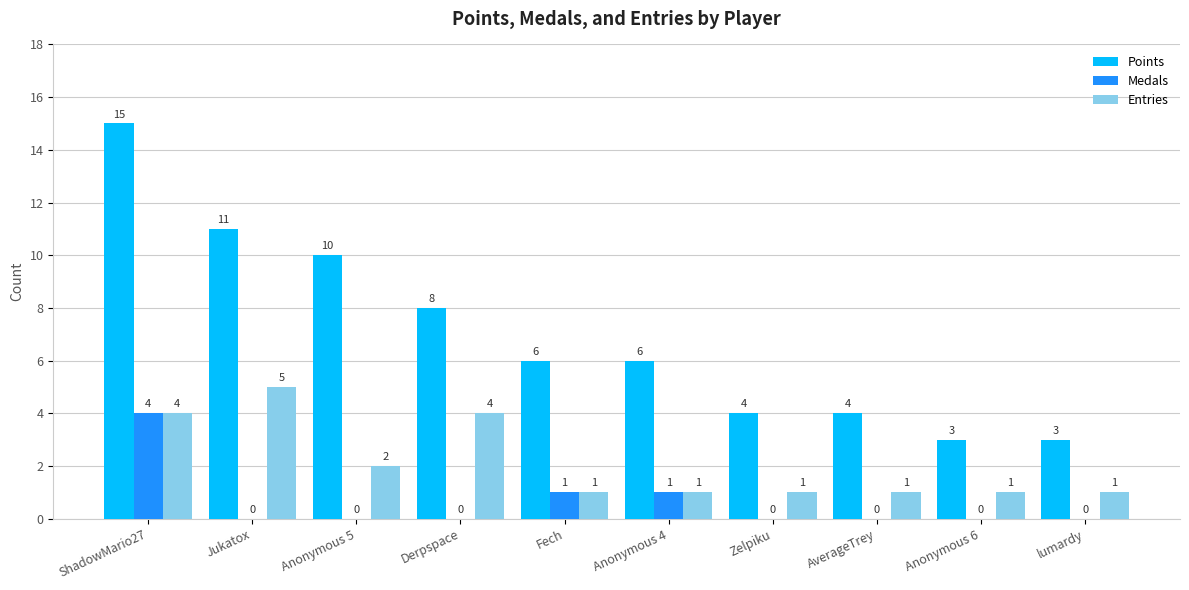

True or false: Medals has a value of 4 at ShadowMario27.

True